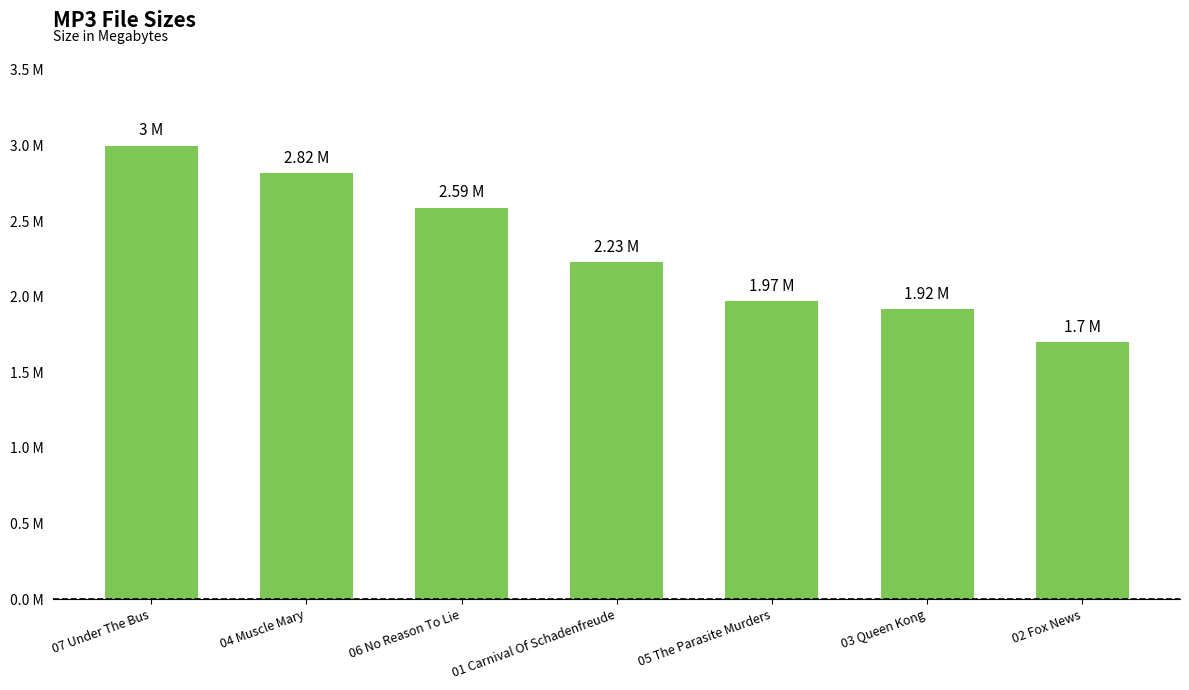

Approximately how many times larger is the value at 05 The Parasite Murders compared to 07 Under The Bus?

0.7